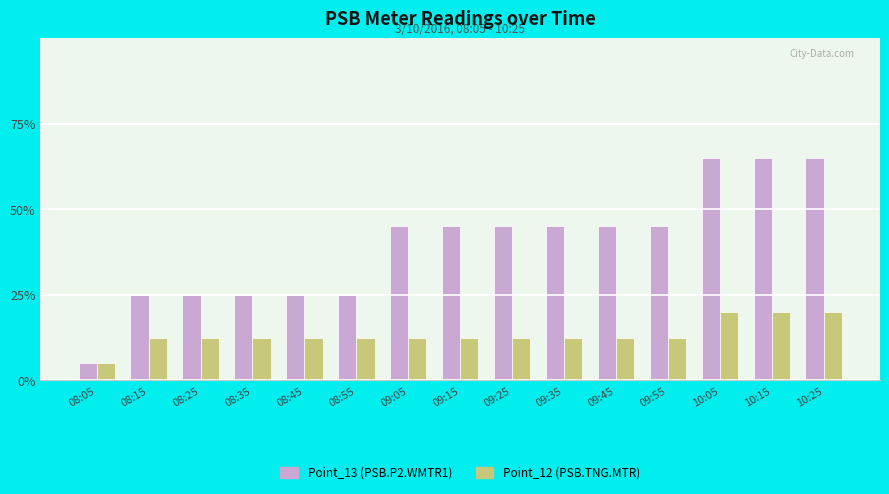

Reading left to right, extract all data points from this chart.

Point_13 (PSB.P2.WMTR1): 08:05=5.0	08:15=25.0	08:25=25.0	08:35=25.0	08:45=25.0	08:55=25.0	09:05=45.0	09:15=45.0	09:25=45.0	09:35=45.0	09:45=45.0	09:55=45.0	10:05=65.0	10:15=65.0	10:25=65.0
Point_12 (PSB.TNG.MTR): 08:05=5.0	08:15=12.5	08:25=12.5	08:35=12.5	08:45=12.5	08:55=12.5	09:05=12.5	09:15=12.5	09:25=12.5	09:35=12.5	09:45=12.5	09:55=12.5	10:05=20.0	10:15=20.0	10:25=20.0